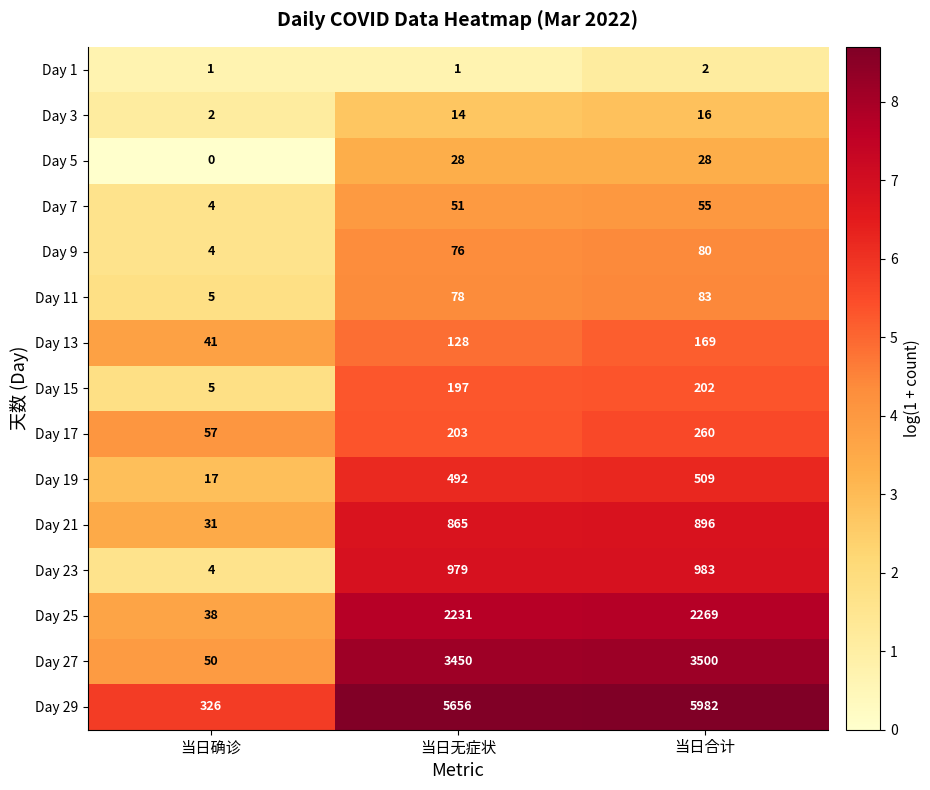

Which category has the highest value across all series?

当日合计